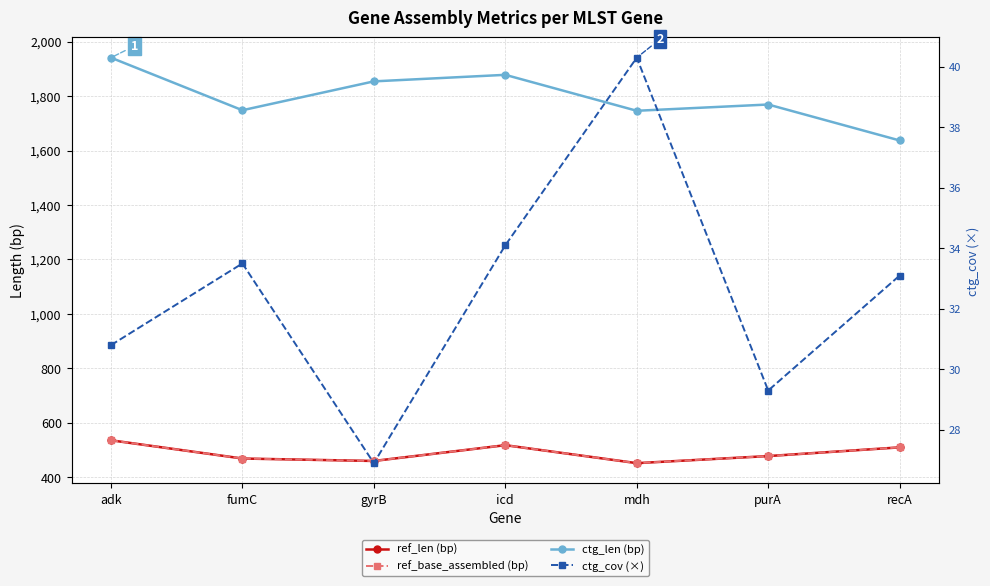

The ctg_len (bp) series shows 2660.9 at gyrB. True or false?

False